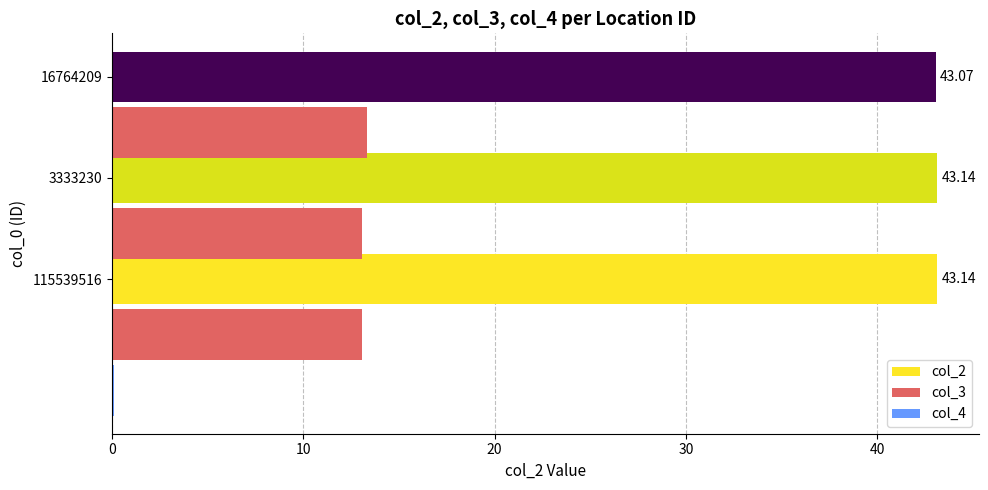

At how many categories does at least one series exceed 8?

3